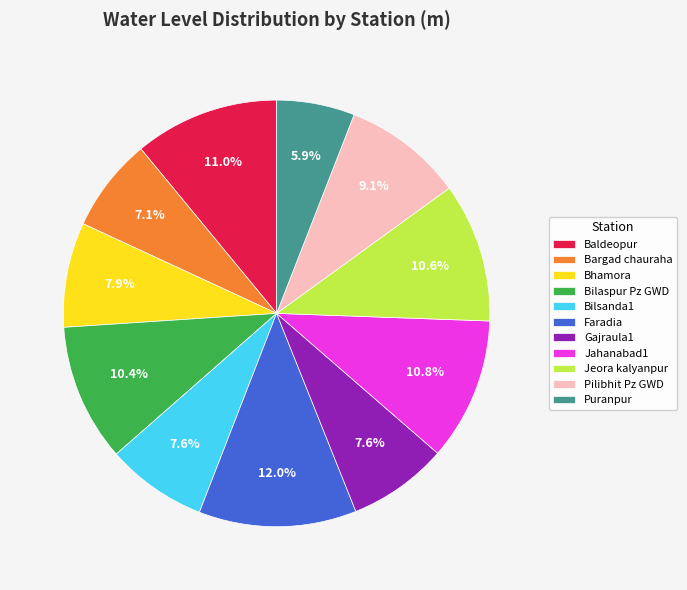

Count the number of slices in the pie.

11